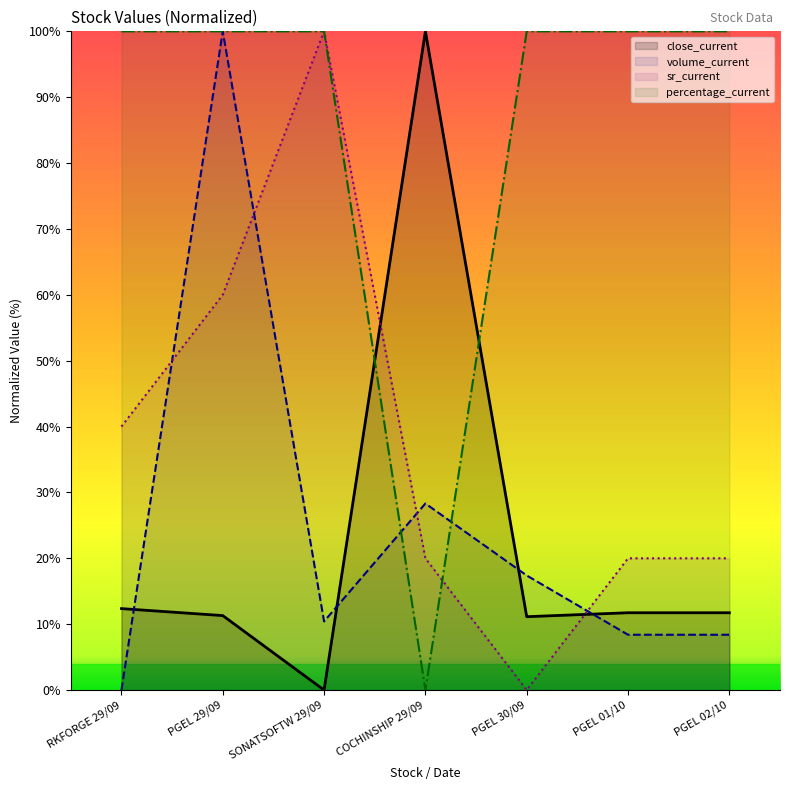

What is the label of the 6th point from the left?

PGEL 01/10